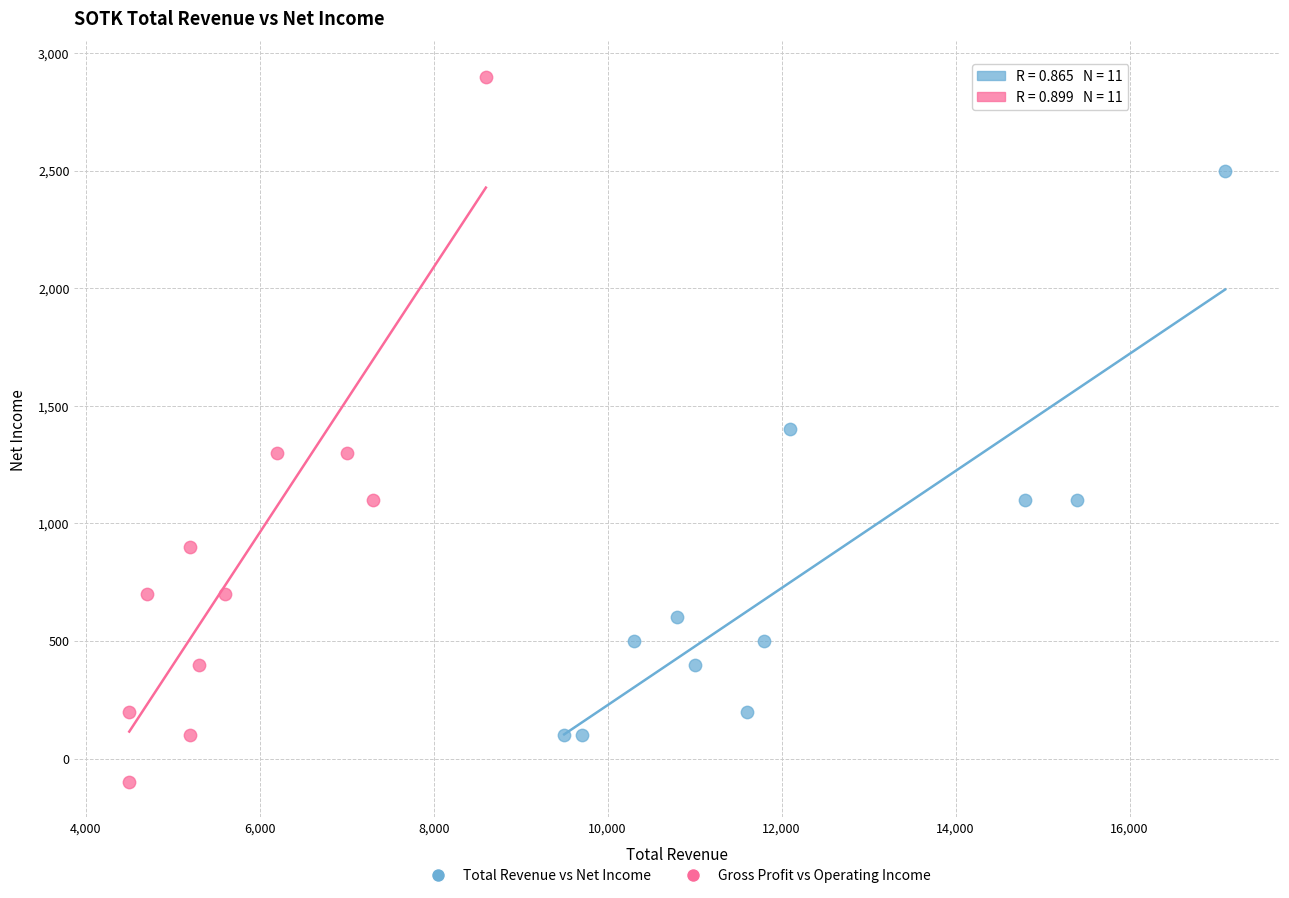

Which series reaches the maximum Y coordinate?

Gross Profit vs Operating Income